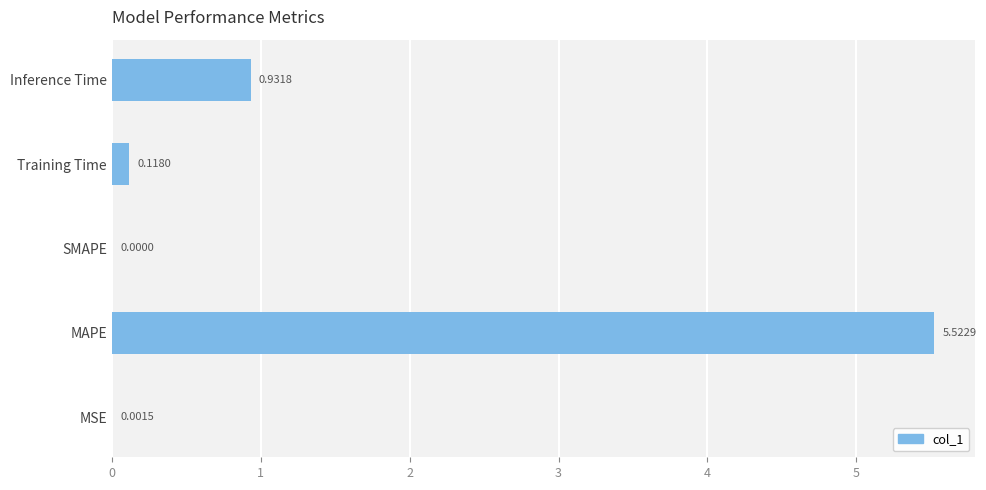

What is the sum of all values?

6.6